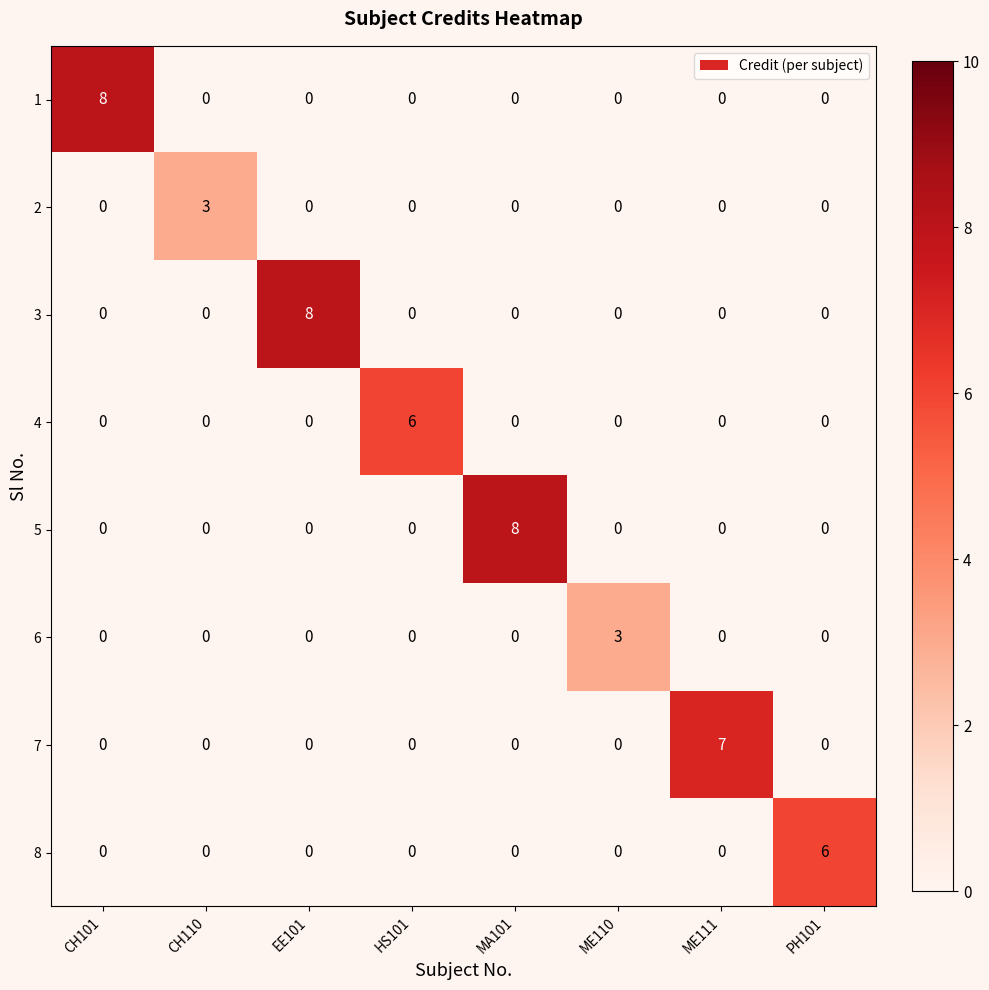

How many 1 values are between 0 and 1?

7